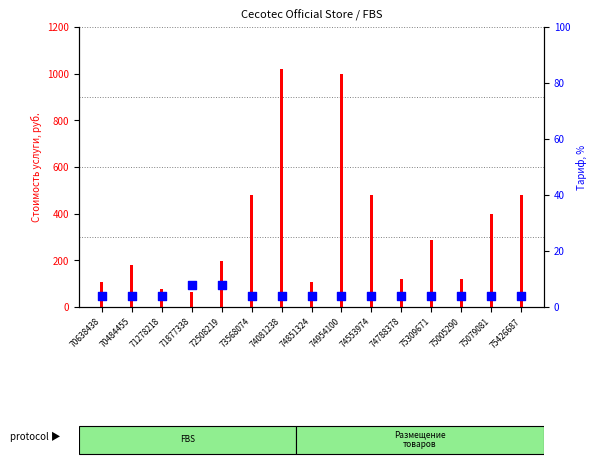

Which series reaches the minimum Y coordinate?

percentile rank within the sample